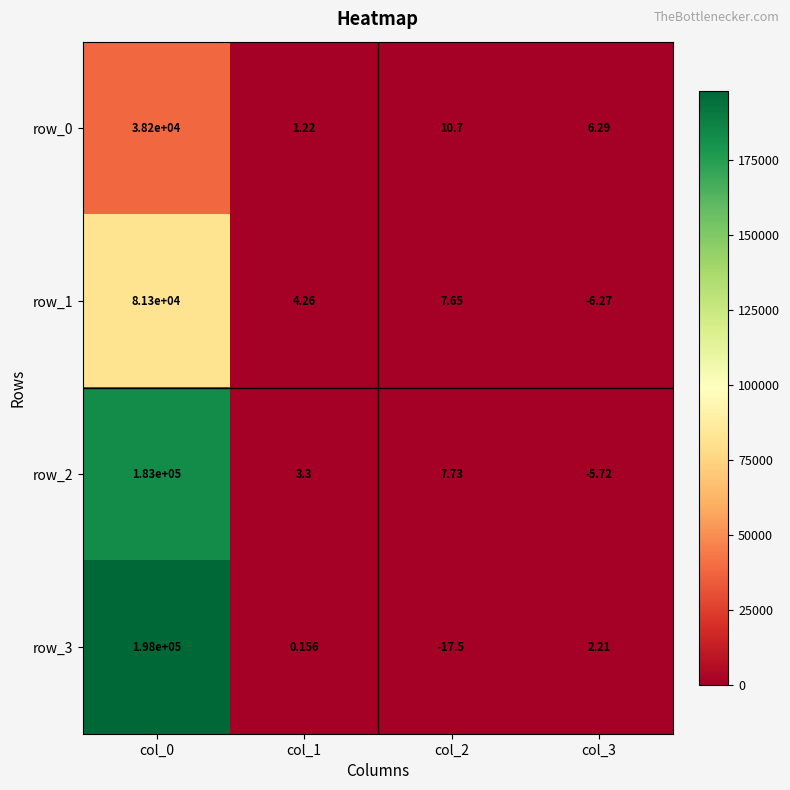

What is the average value of the row_2 series?

45751.3